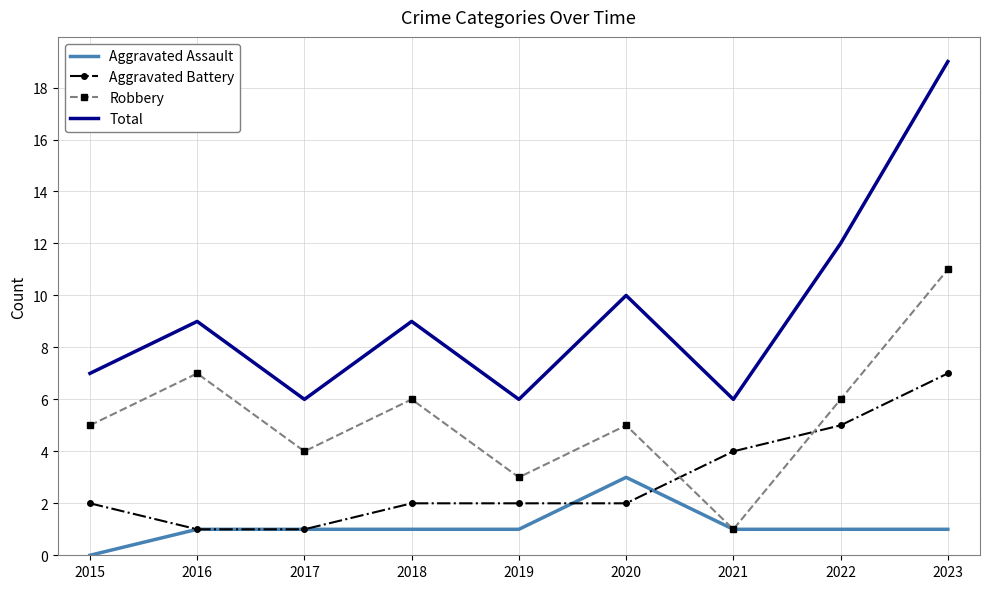

Which label corresponds to the largest value in the chart?

2023